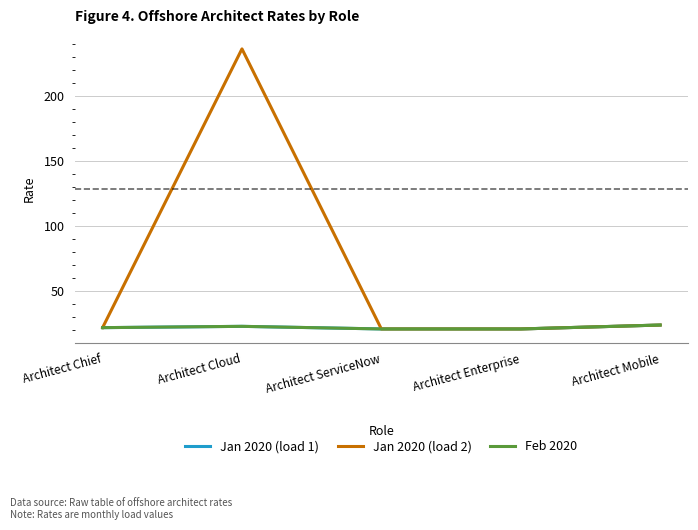

Is this an area chart (filled region under the line)?

No